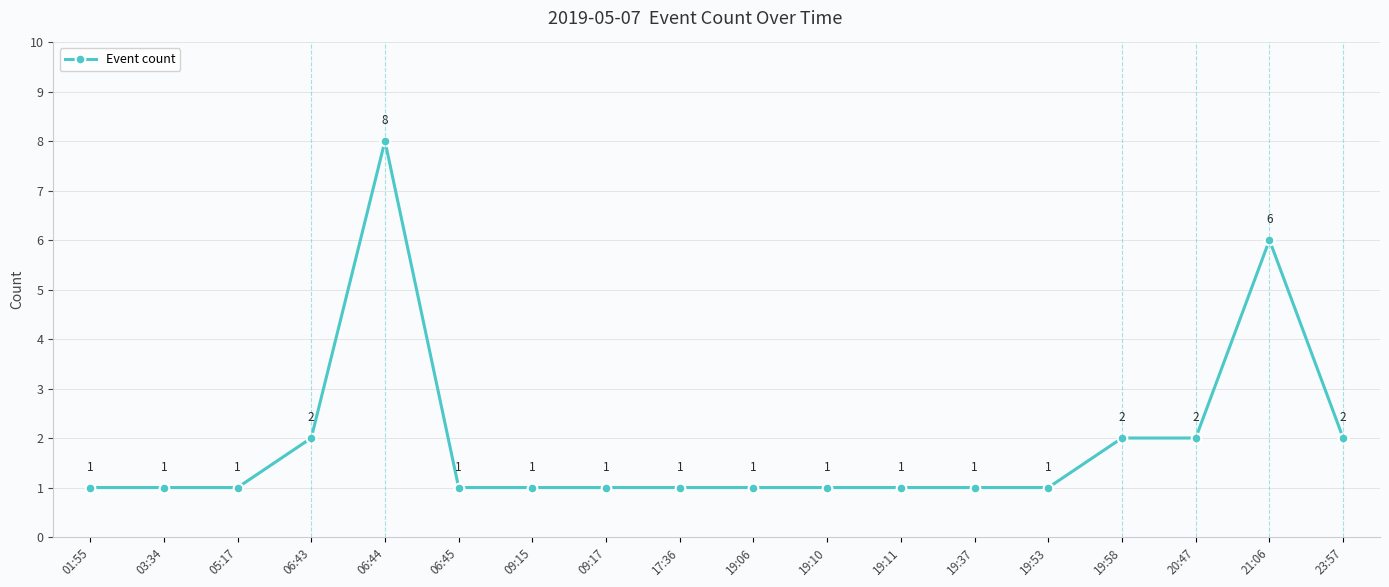

At which category does the data reach its first local peak?

06:44